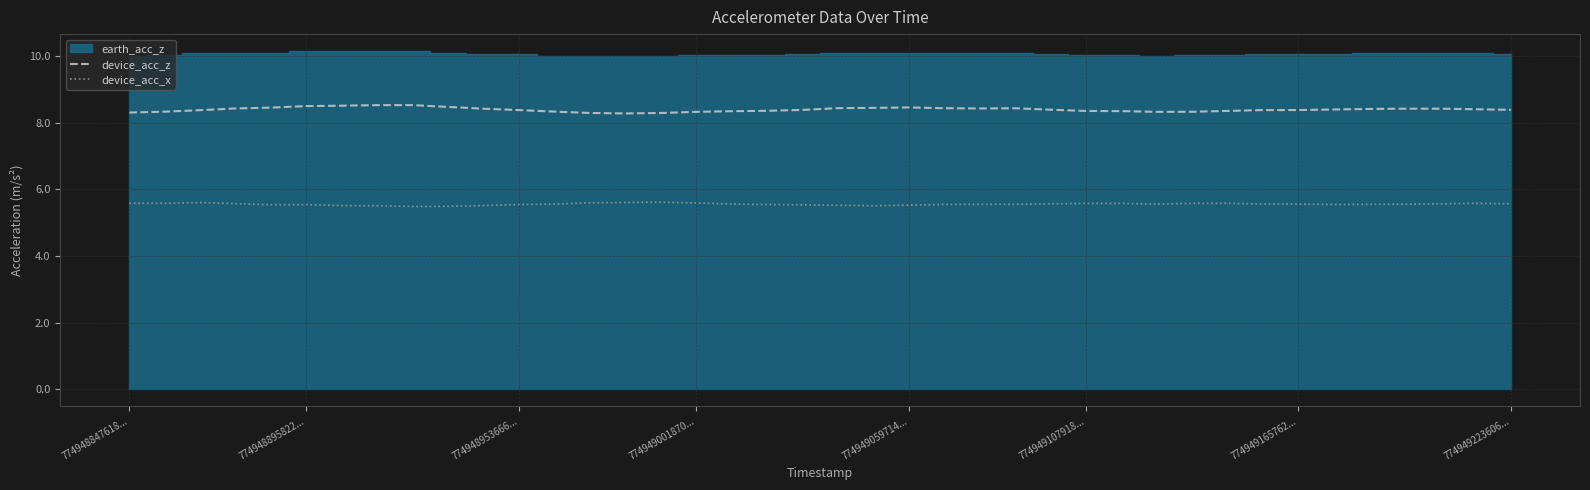

What is the minimum value for device_acc_x?

5.5